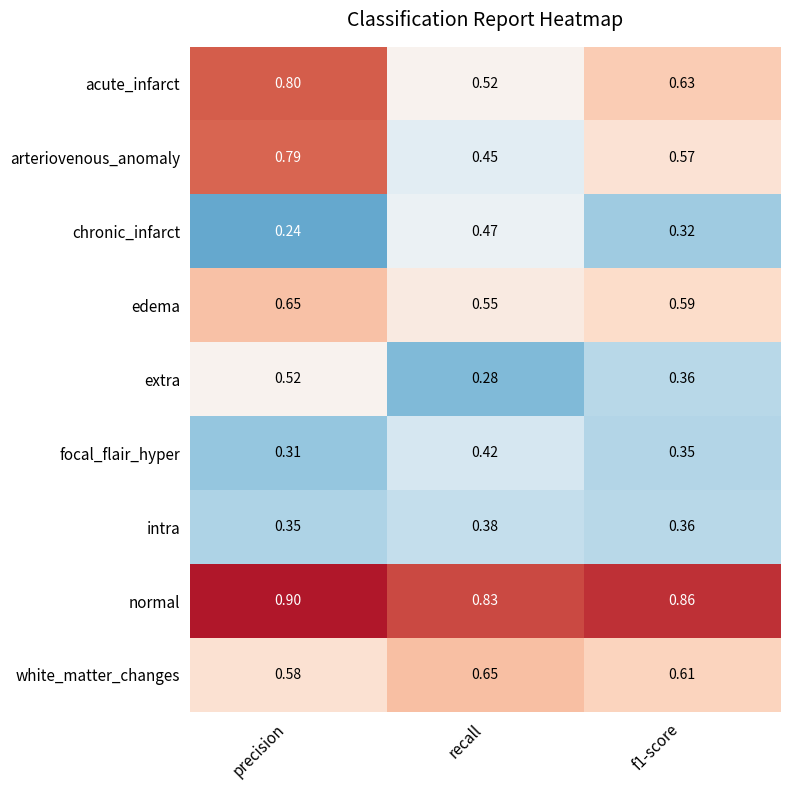

Which series has the largest range (max minus min)?

arteriovenous_anomaly